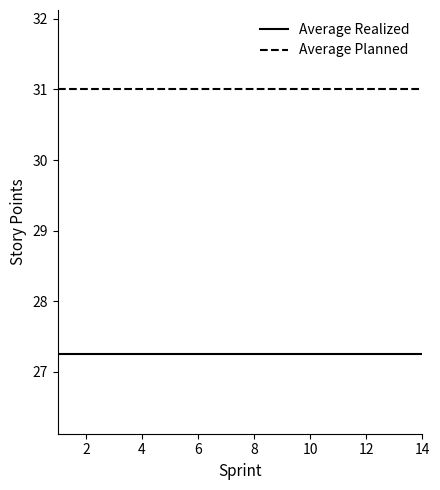

Rank the series by their maximum value, from lowest to highest.

Average Realized, Average Planned